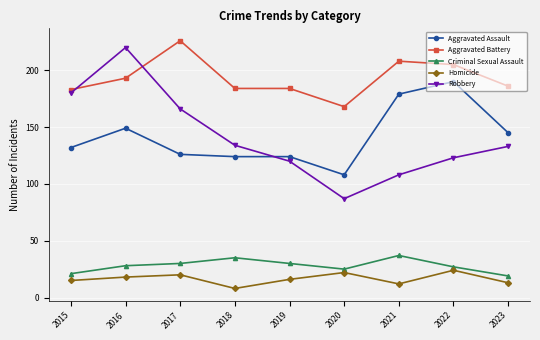

Reading left to right, what are all the values shown in this chart?

Aggravated Assault: 132	149	126	124	124	108	179	190	145
Aggravated Battery: 183	193	226	184	184	168	208	205	186
Criminal Sexual Assault: 21	28	30	35	30	25	37	27	19
Homicide: 15	18	20	8	16	22	12	24	13
Robbery: 180	220	166	134	120	87	108	123	133